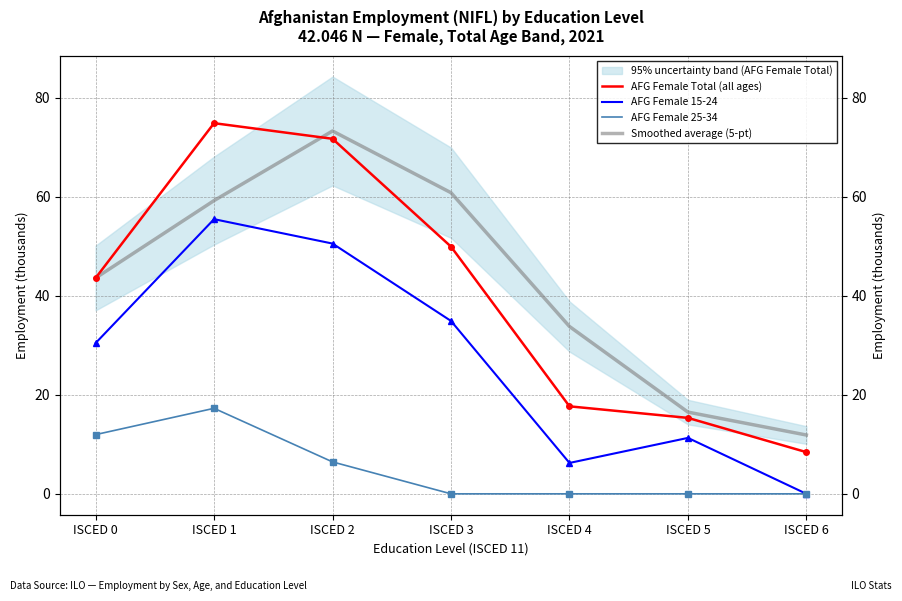

What is the total value across all series at ISCED 1?

206.8